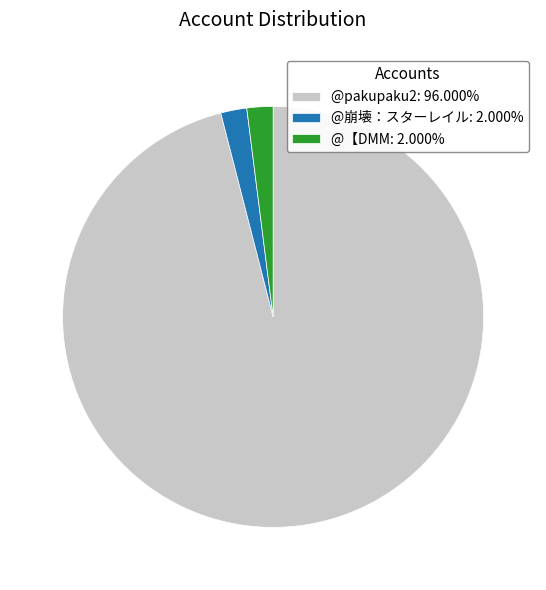

Combined, do @崩壊：スターレイル: 2.000% and @pakupaku2: 96.000% account for over 50%?

Yes